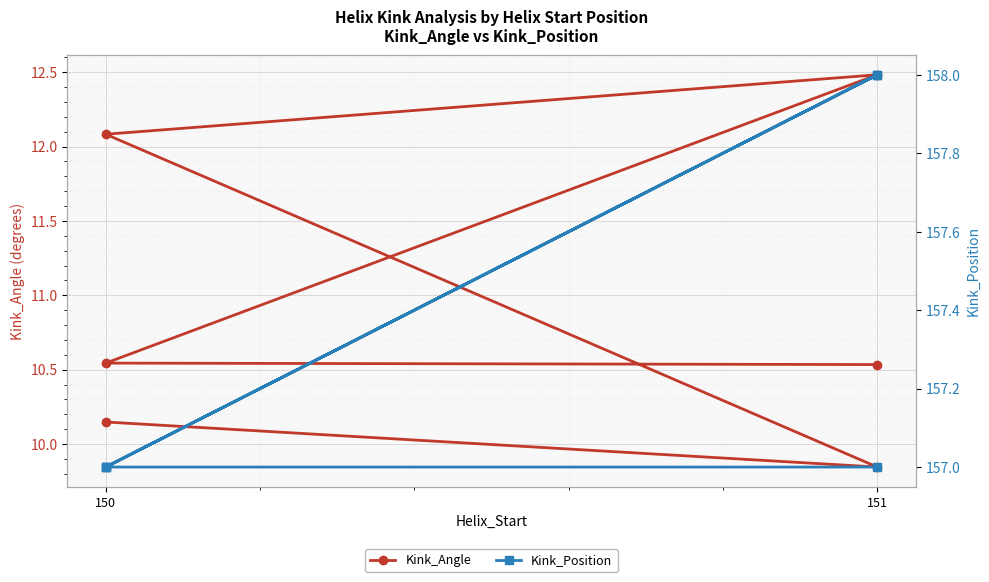

True or false: Kink_Position and Kink_Angle intersect in this chart.

False